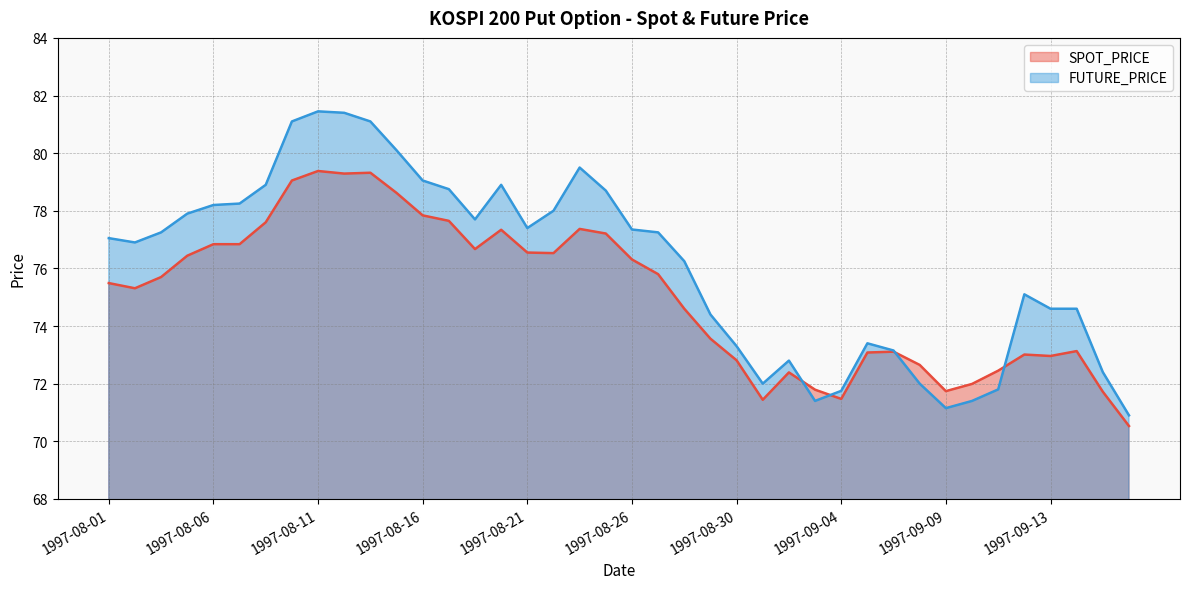

Reading left to right, list all the values displayed in this chart.

SPOT_PRICE: 75.5	75.3	75.7	76.4	76.8	76.8	77.6	79.0	79.4	79.3	79.3	78.6	77.8	77.7	76.7	77.3	76.5	76.5	77.4	77.2	76.3	75.8	74.6	73.6	72.8	71.4	72.4	71.8	71.5	73.1	73.1	72.7	71.7	72.0	72.5	73.0	73.0	73.1	71.7	70.5
FUTURE_PRICE: 77.0	76.9	77.2	77.9	78.2	78.2	78.9	81.1	81.5	81.4	81.1	80.1	79.0	78.8	77.7	78.9	77.4	78.0	79.5	78.7	77.3	77.2	76.2	74.4	73.3	72.0	72.8	71.4	71.8	73.4	73.2	72.0	71.2	71.4	71.8	75.1	74.6	74.6	72.4	70.9